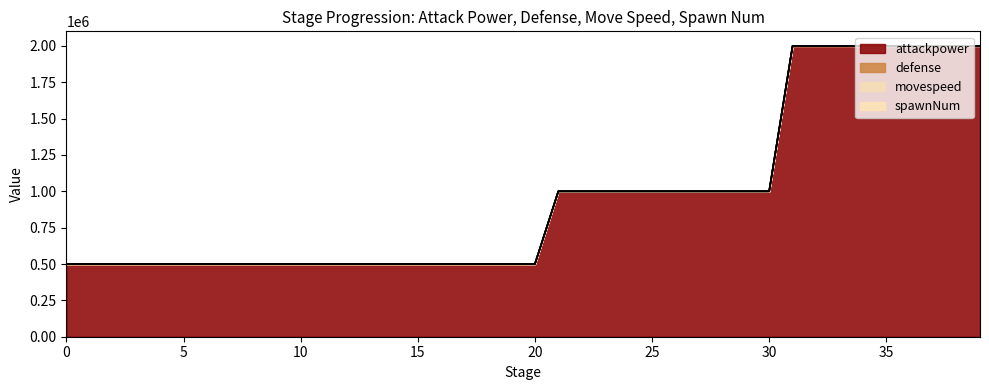

List the labels in order of attackpower value, largest first.

31, 32, 33, 34, 35, 36, 37, 38, 39, 21, 22, 23, 24, 25, 26, 27, 28, 29, 30, 0, 1, 2, 3, 4, 5, 6, 7, 8, 9, 10, 11, 12, 13, 14, 15, 16, 17, 18, 19, 20